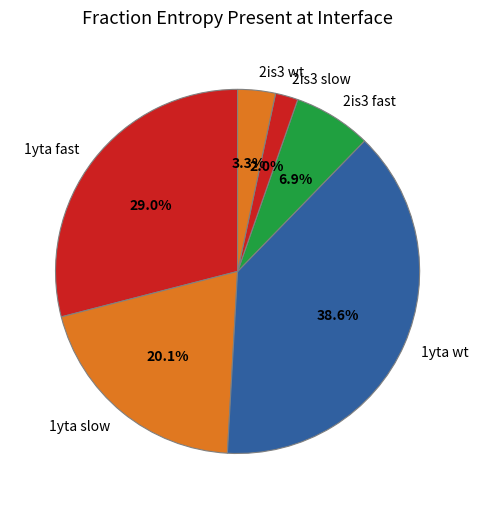

What is the total percentage of 2is3 slow and 1yta wt?

40.6%